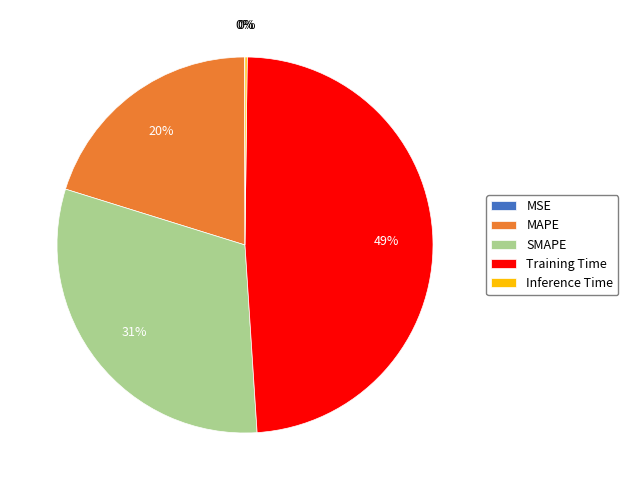

Which slice is the largest?

Training Time